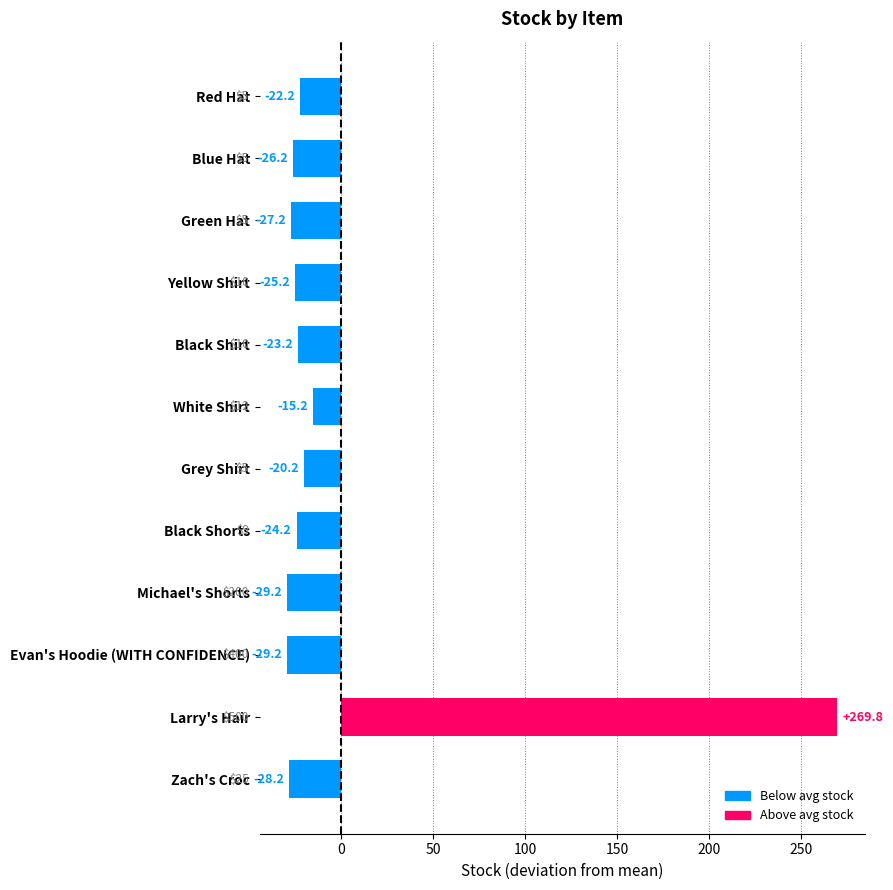

Read the value at Green Hat.

-27.2